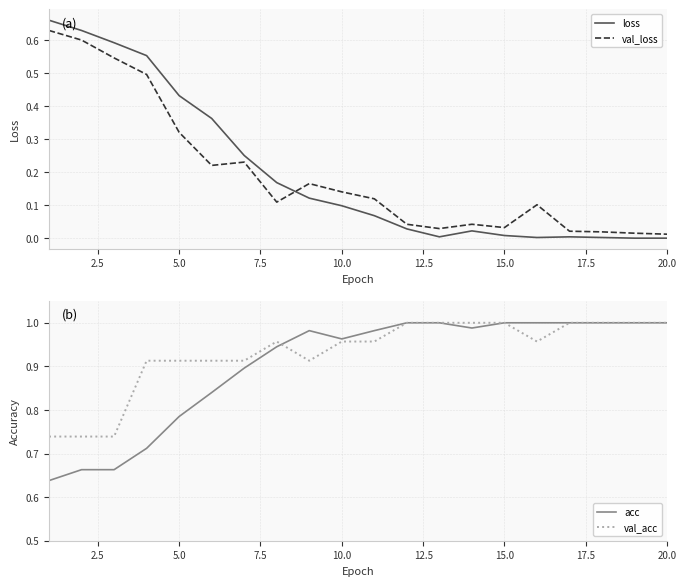

Which series has the largest range (max minus min)?

loss